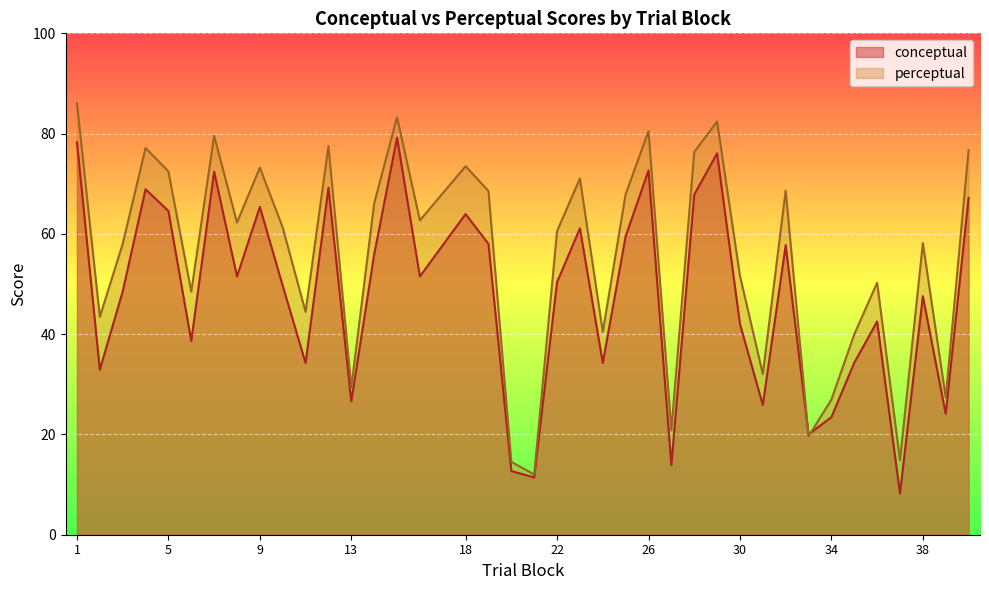

Where is conceptual nearest to the value 43?

36